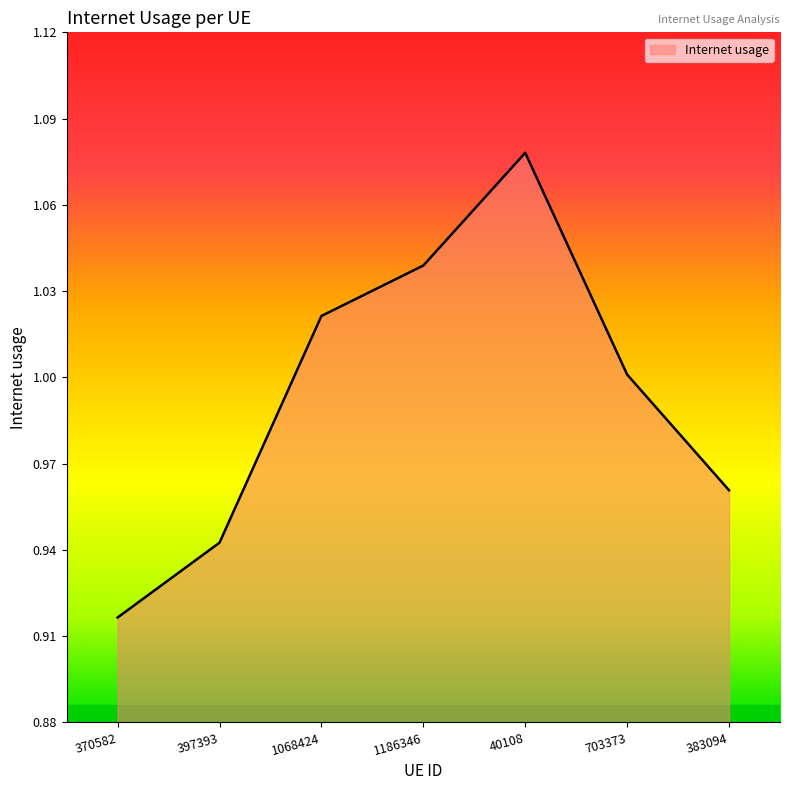

What position from the left is 1068424?

3